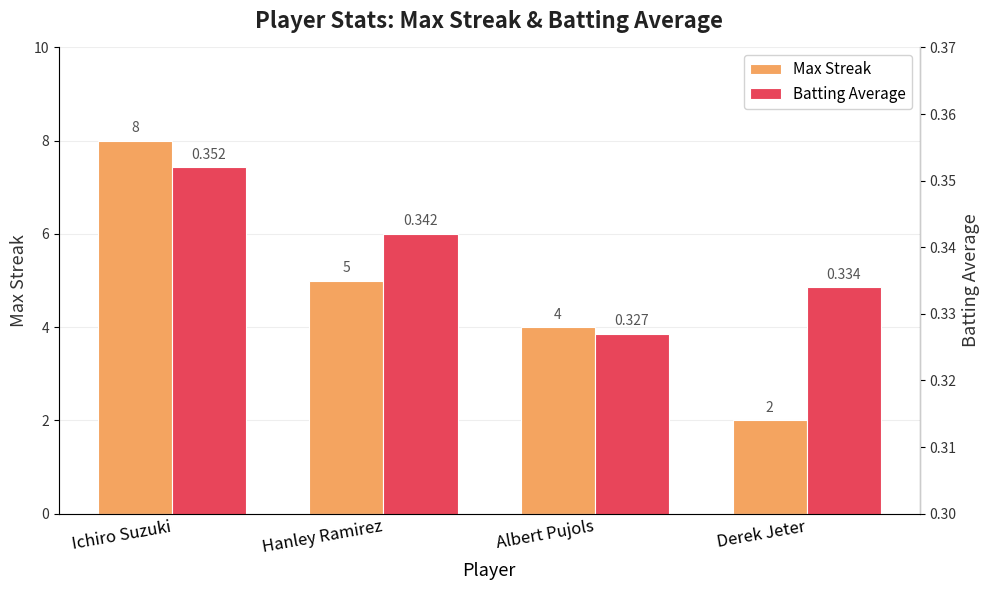

What are all the series names shown in the legend?

Max Streak, Batting Average